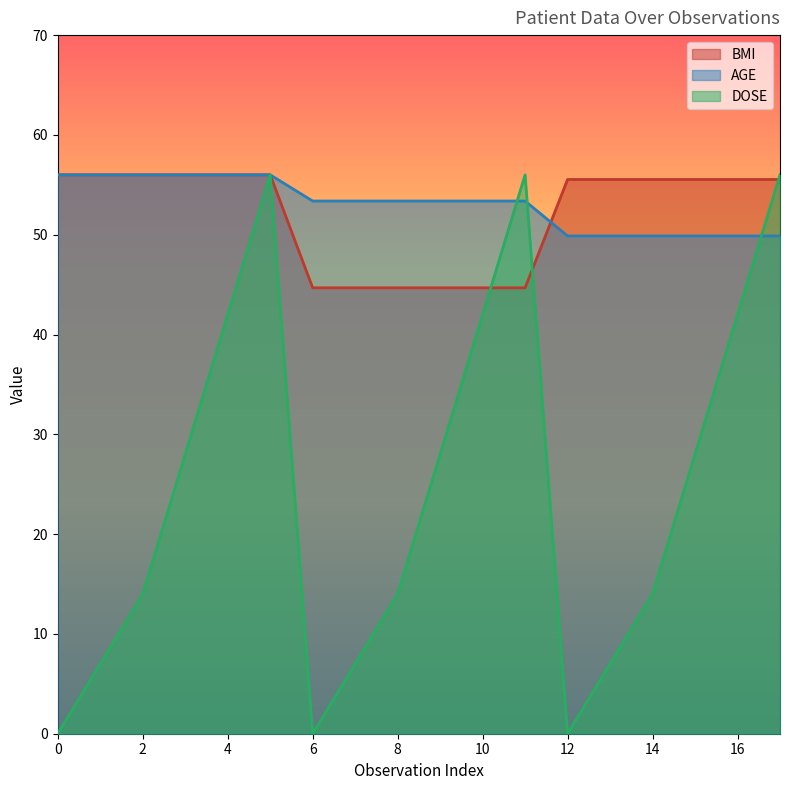

At which label does DOSE first exceed 28?

4